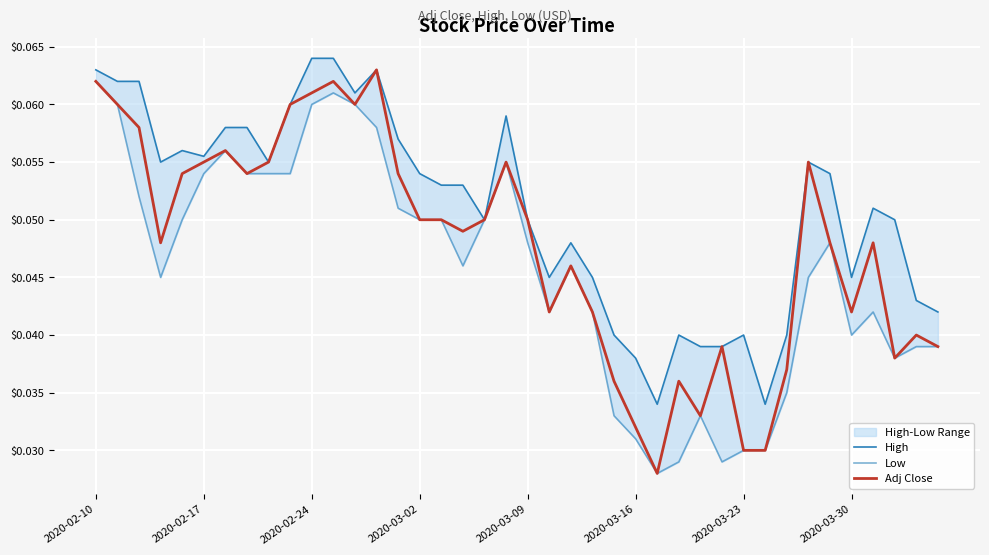

True or false: Adj Close and Low intersect in this chart.

False